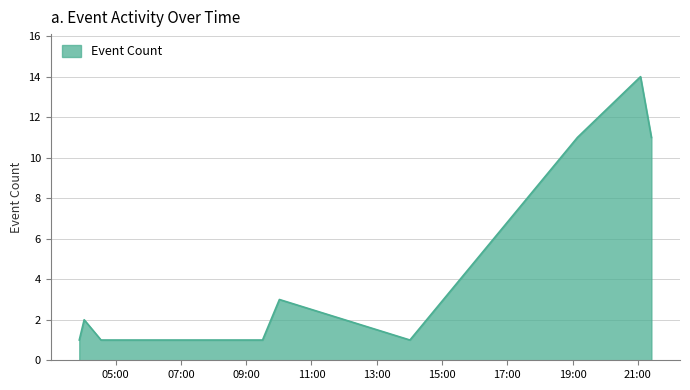

What is the difference between the maximum and minimum values?

13